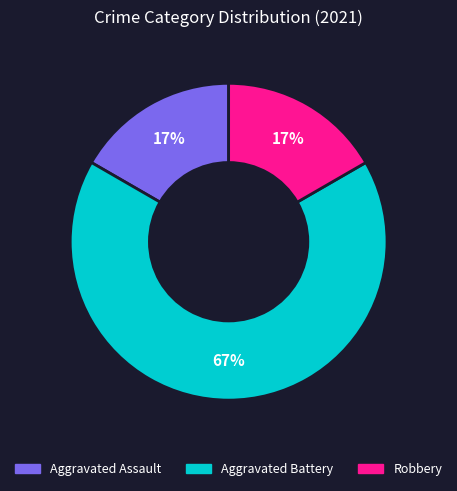

Which category has the biggest portion of the pie?

Aggravated Battery